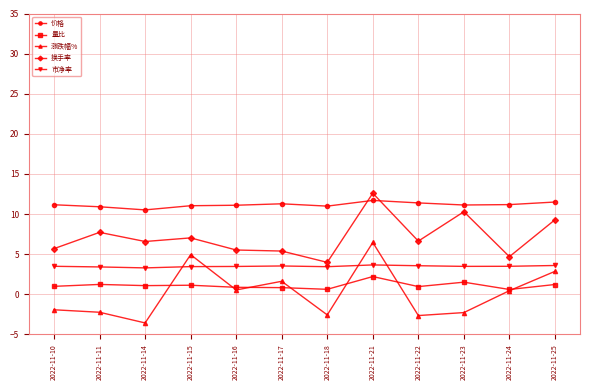

True or false: 价格 has a value of 7.3 at 2022-11-10.

False